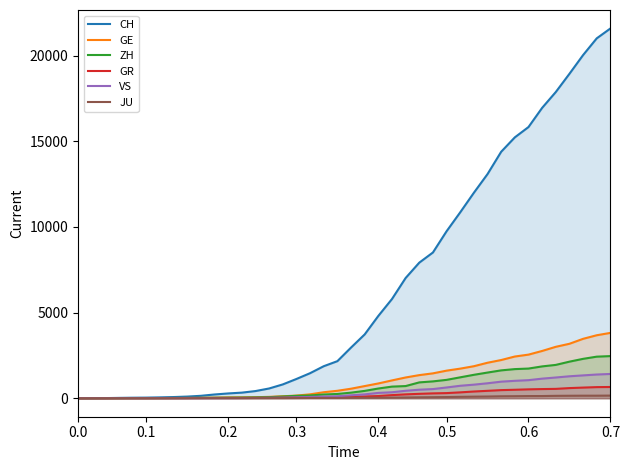

True or false: CH and GR intersect in this chart.

False